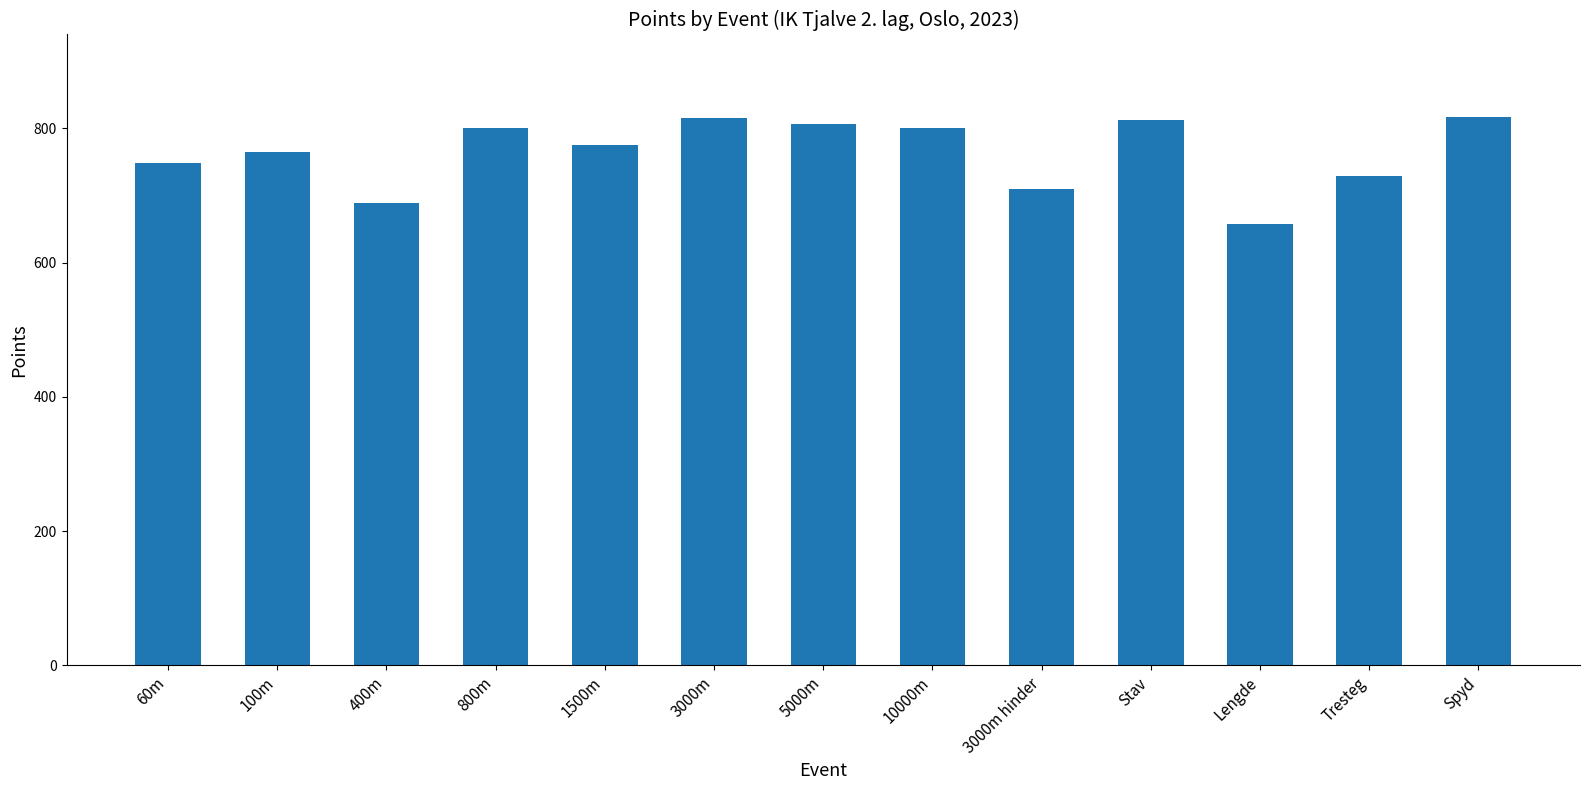

What is the ratio of the value at Tresteg to the value at 1500m?

0.9